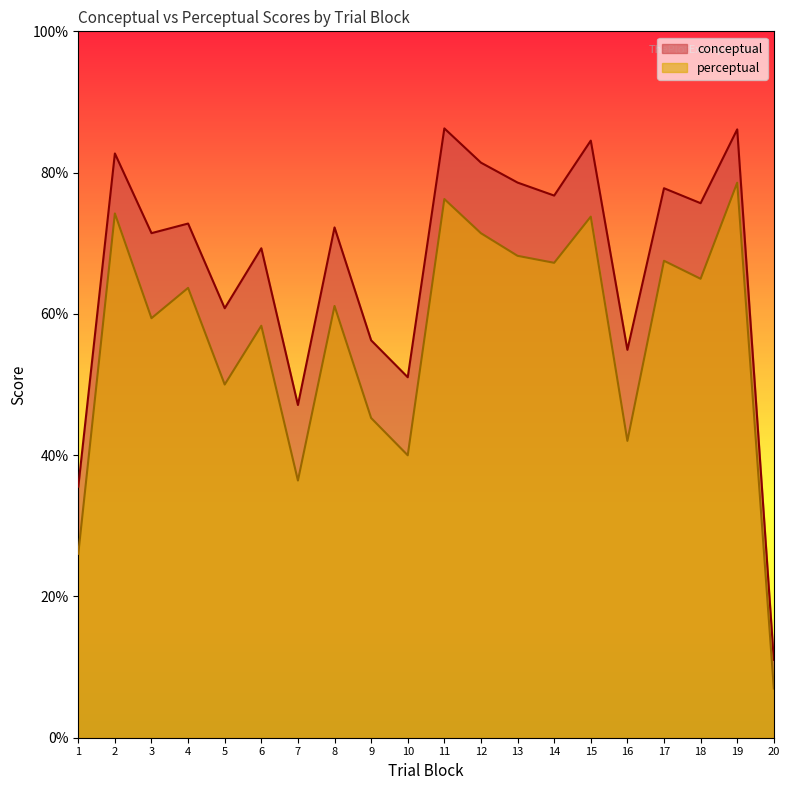

Which series has the largest total across all categories?

conceptual